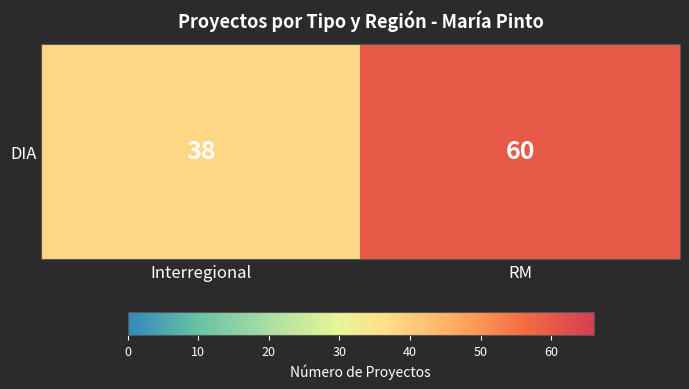

Which category has the highest value across all series?

RM